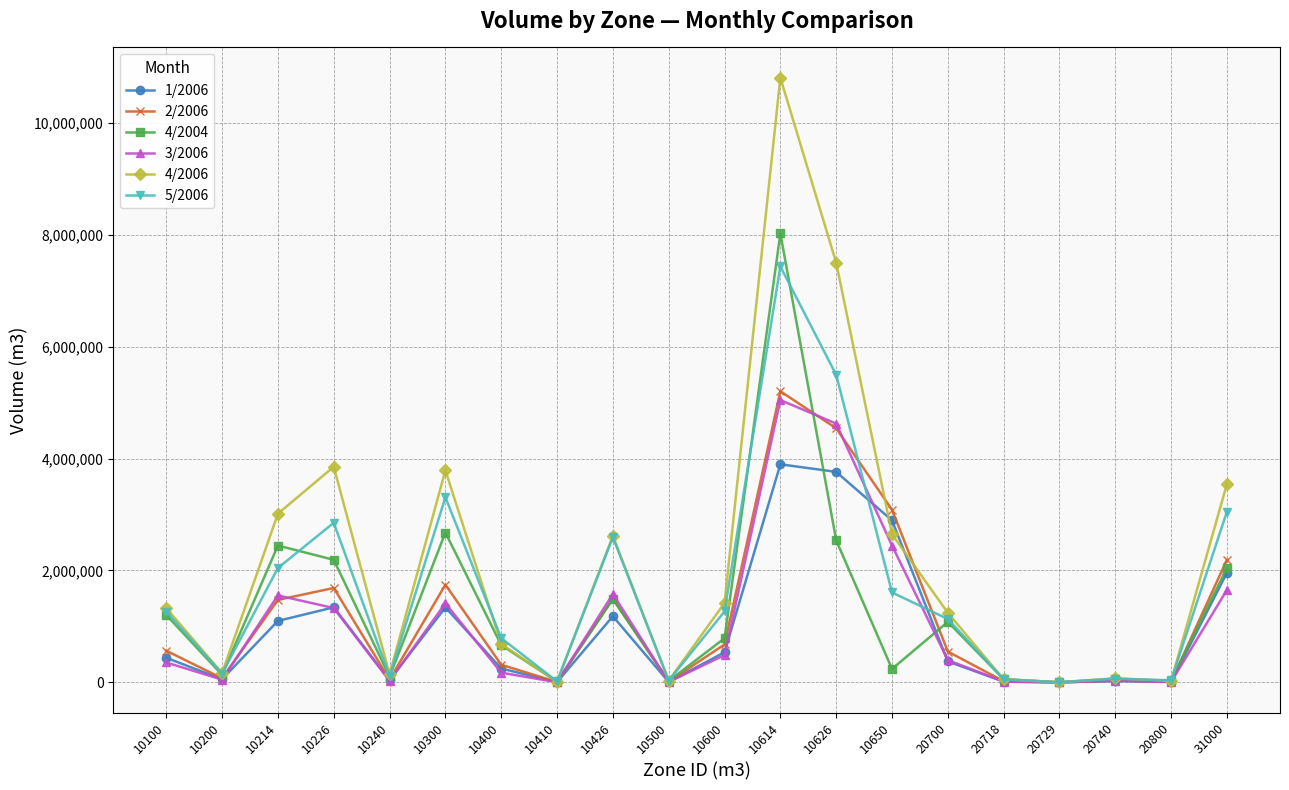

What is the difference between the 5/2006 values at 31000 and 20740?

2987186.0